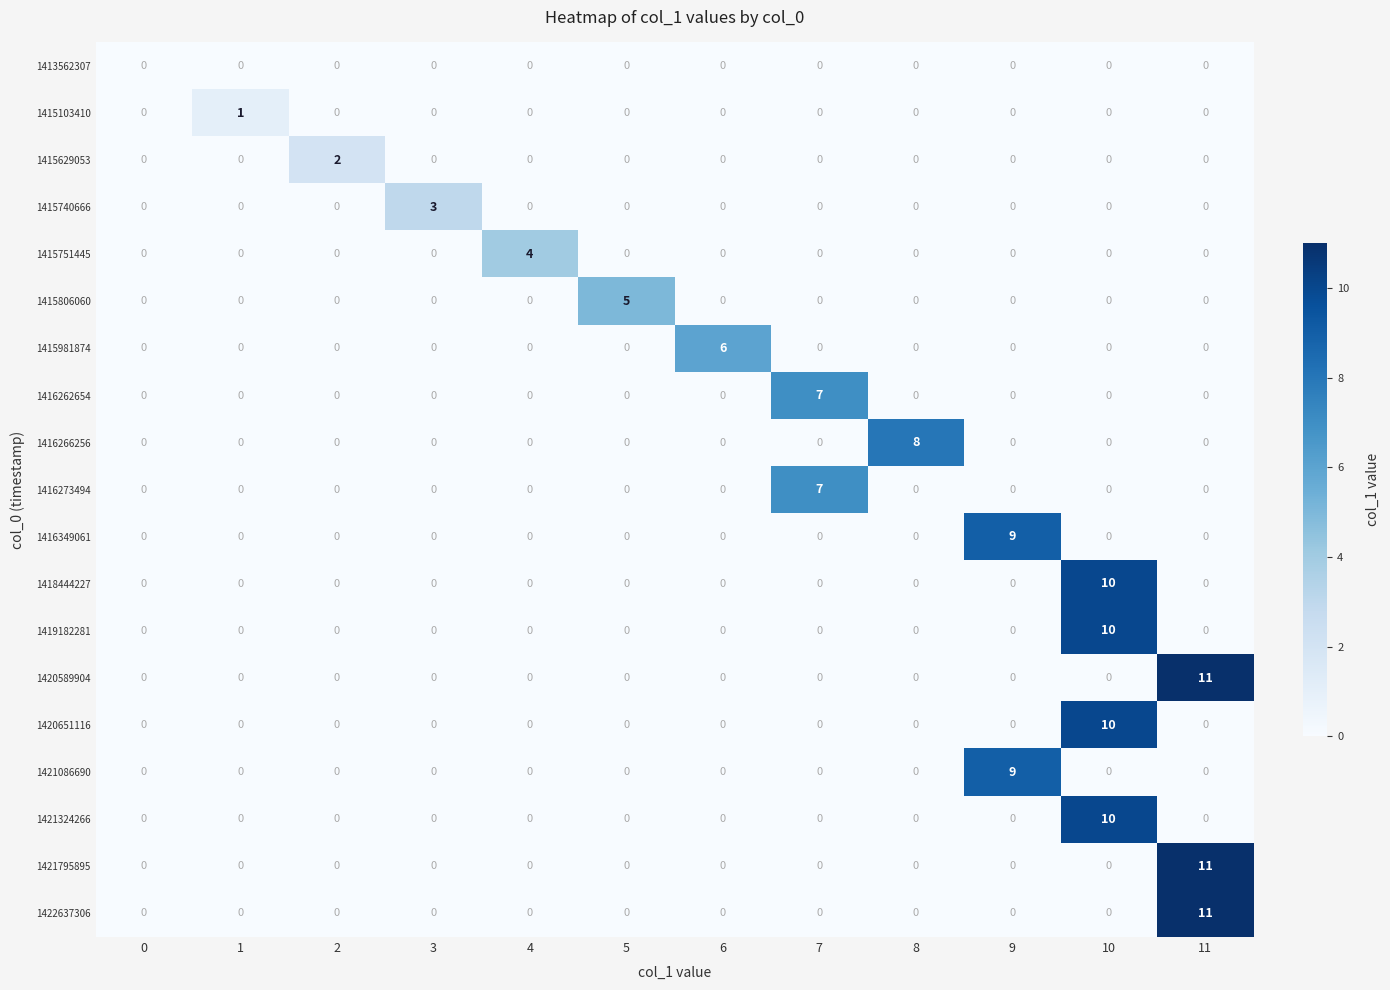

Which category has the highest value across all series?

11